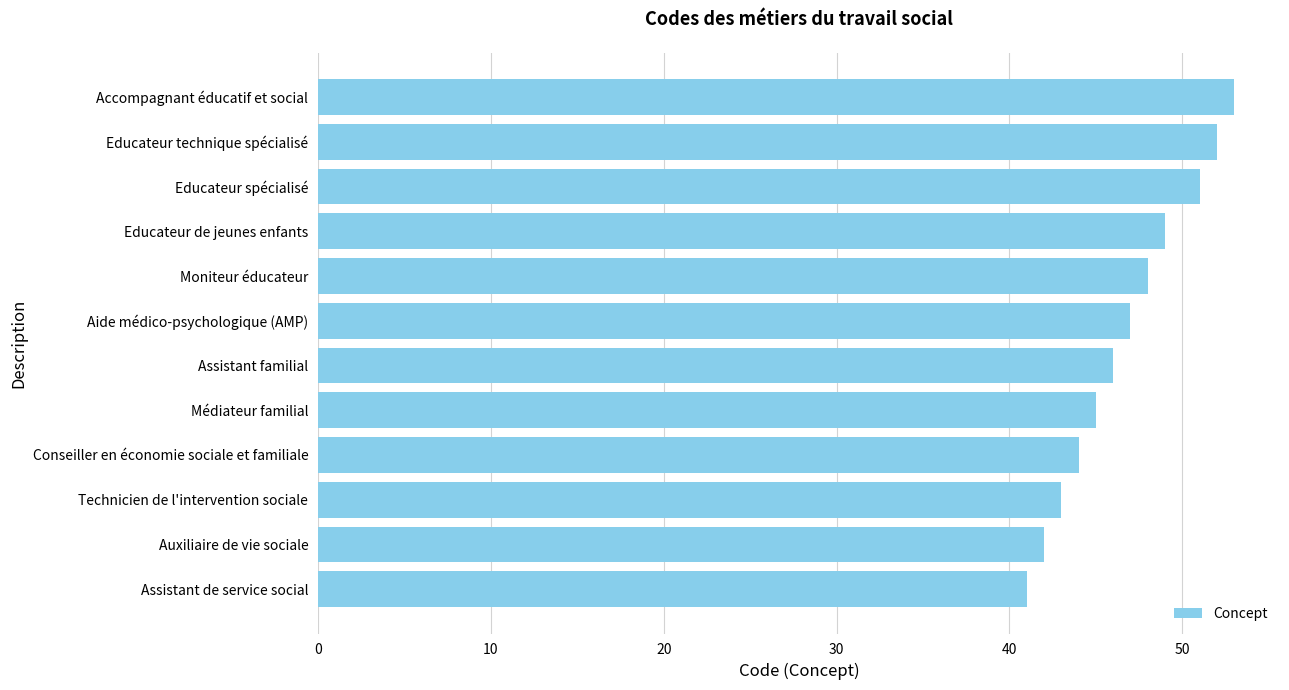

Rank the categories by value from highest to lowest.

Accompagnant éducatif et social, Educateur technique spécialisé, Educateur spécialisé, Educateur de jeunes enfants, Moniteur éducateur, Aide médico-psychologique (AMP), Assistant familial, Médiateur familial, Conseiller en économie sociale et familiale, Technicien de l'intervention sociale, Auxiliaire de vie sociale, Assistant de service social